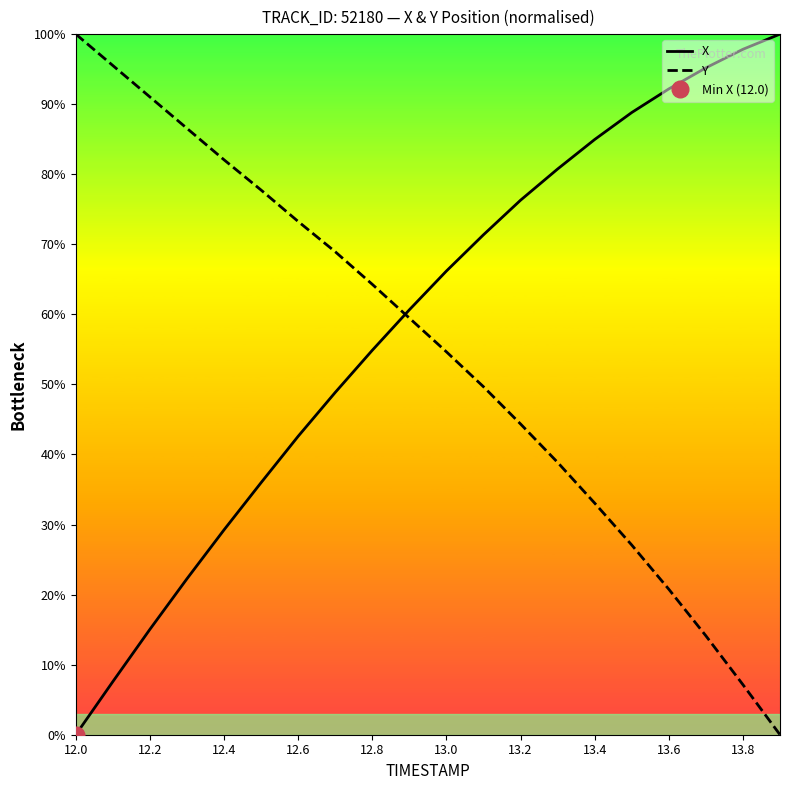

True or false: Y and X intersect in this chart.

True